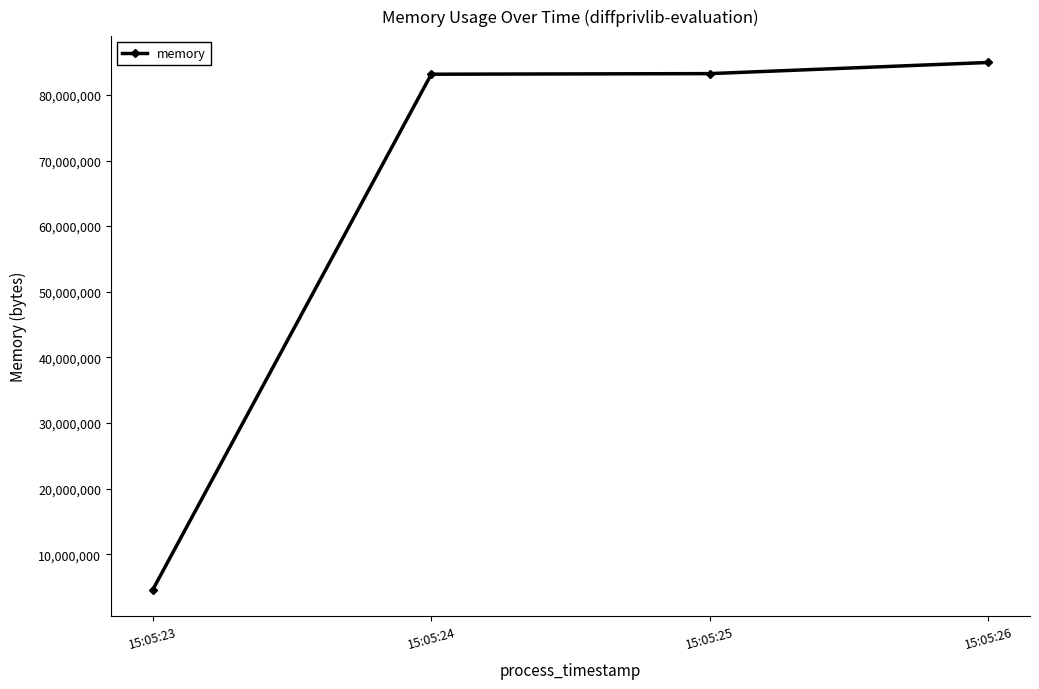

The chart shows a value of 83238912 at 15:05:25. True or false?

True